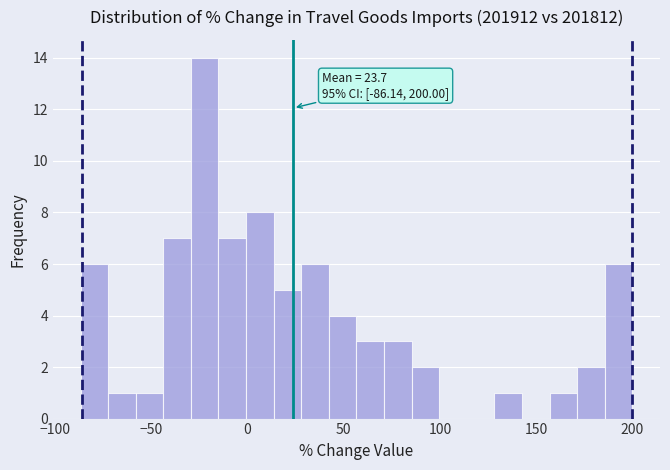

Around what value on the x-axis is the tallest bar? Give the approximate position of its centre, as read against the axis.

-20